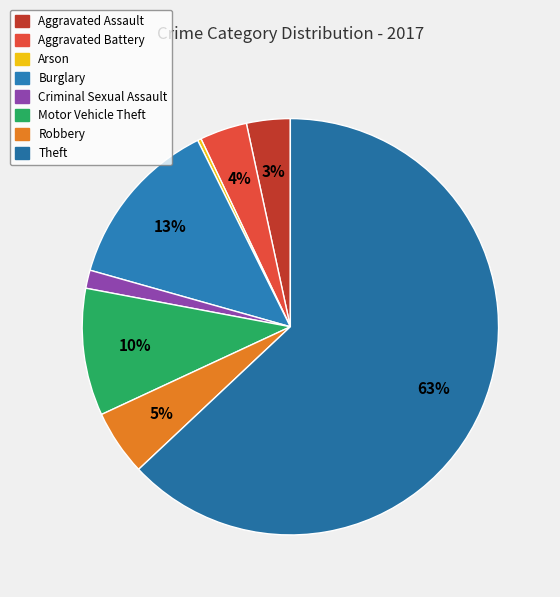

The Arson slice represents 1% of the pie. True or false?

False